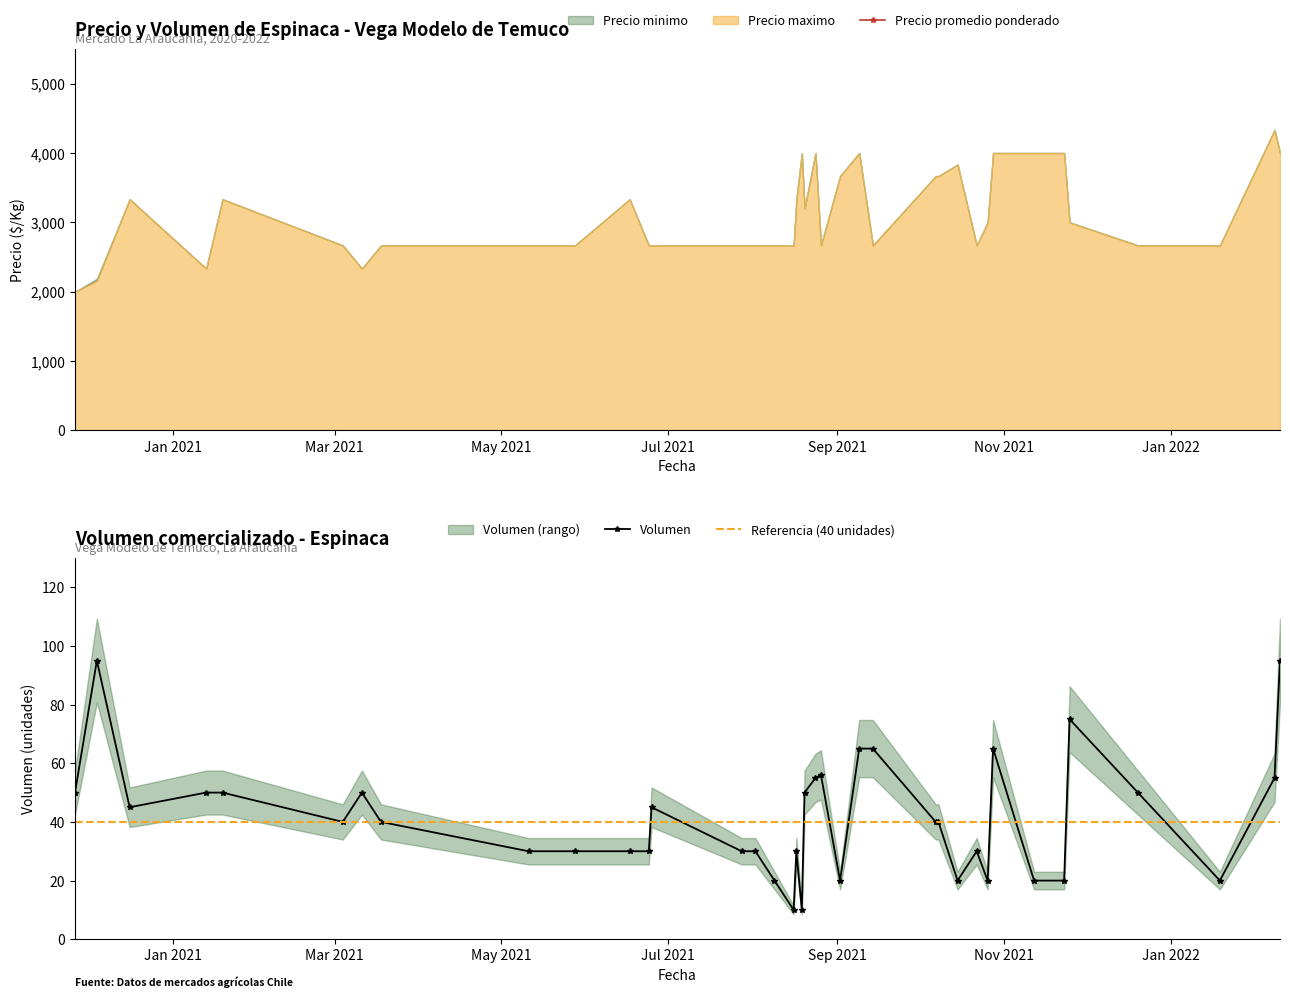

True or false: Volumen has more than 2 interior local peaks.

True